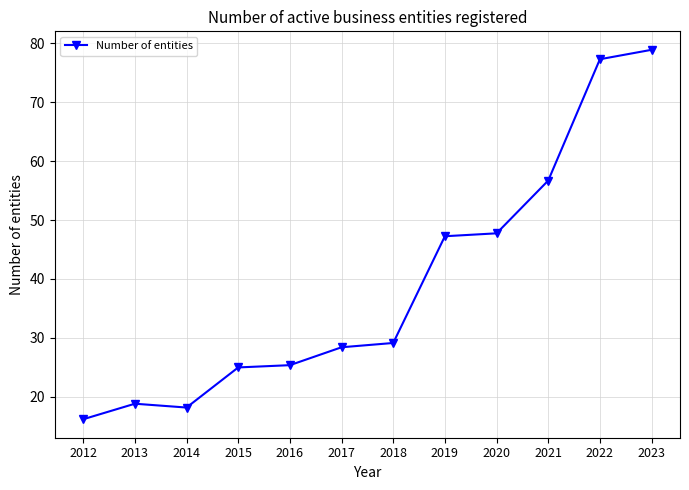

Which has a higher value, 2016 or 2013?

2016